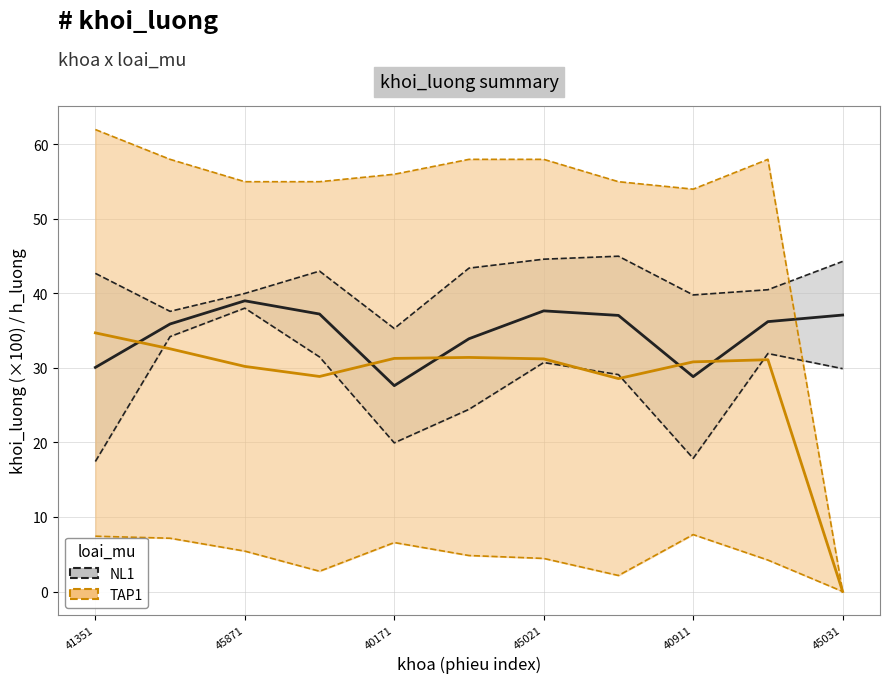

What are all the series names shown in the legend?

NL1, TAP1